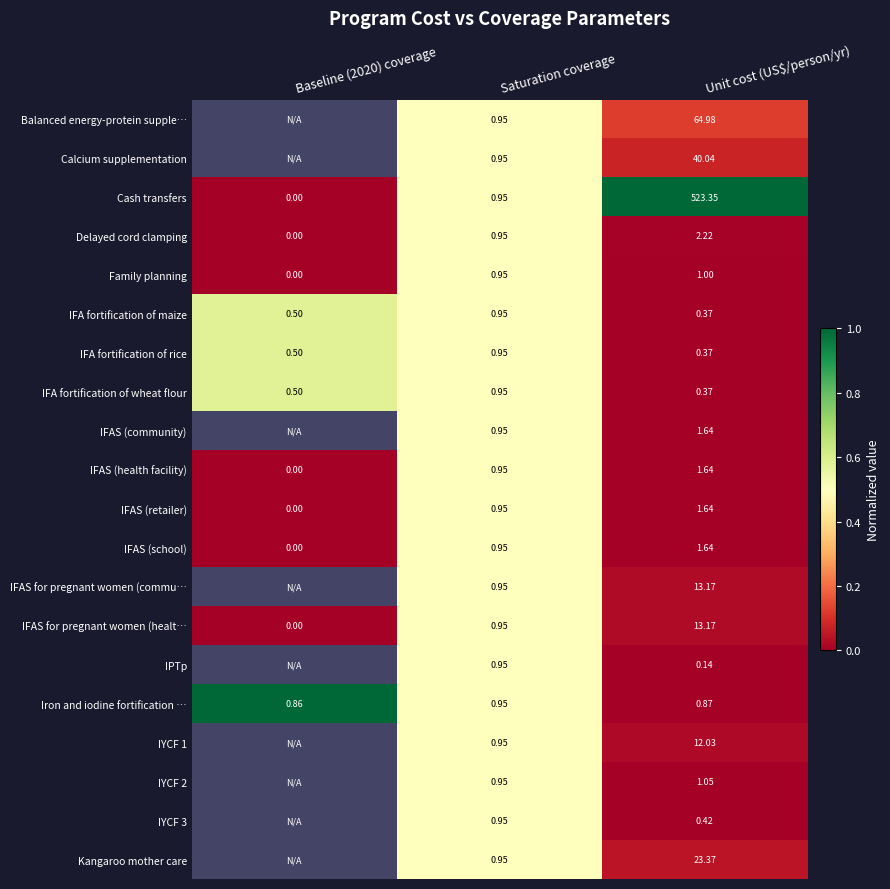

Is the value of IFAS (community) at Unit cost (US$/person/yr) greater than the value of IFA fortification of maize at Saturation coverage?

Yes